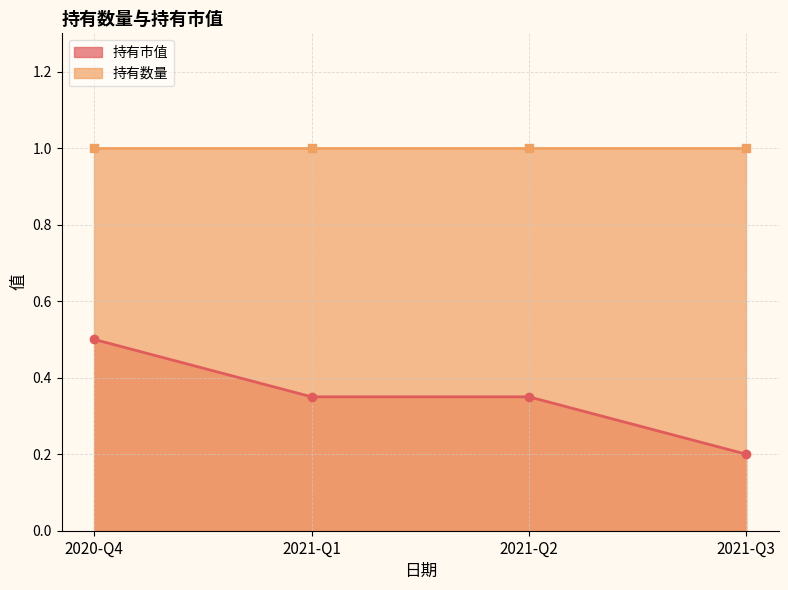

What is the difference between the second highest and minimum values?

0.1